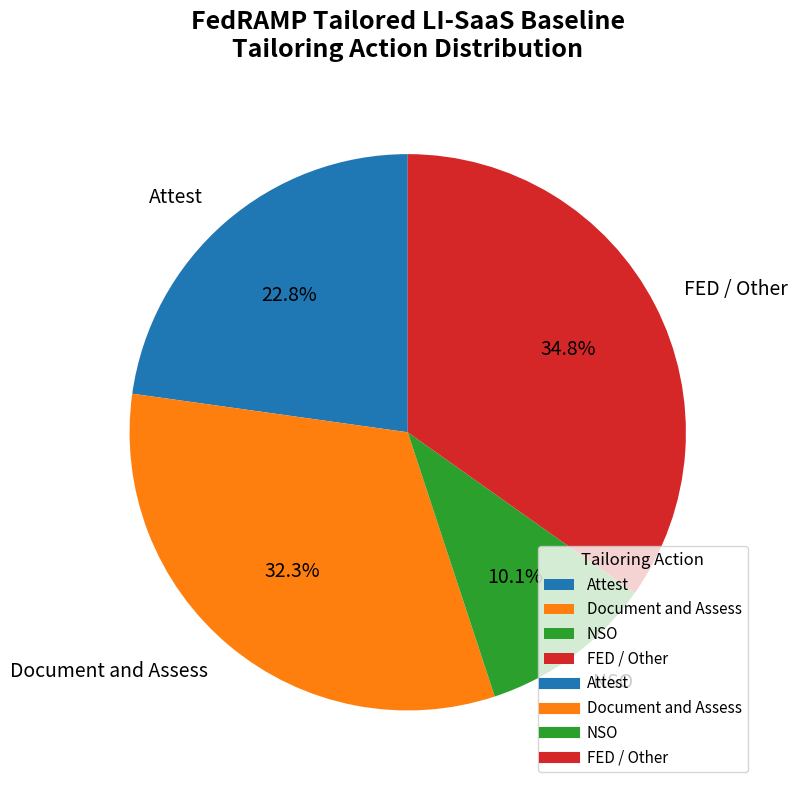

What percentage is the Document and Assess slice, to the nearest percent?

32%